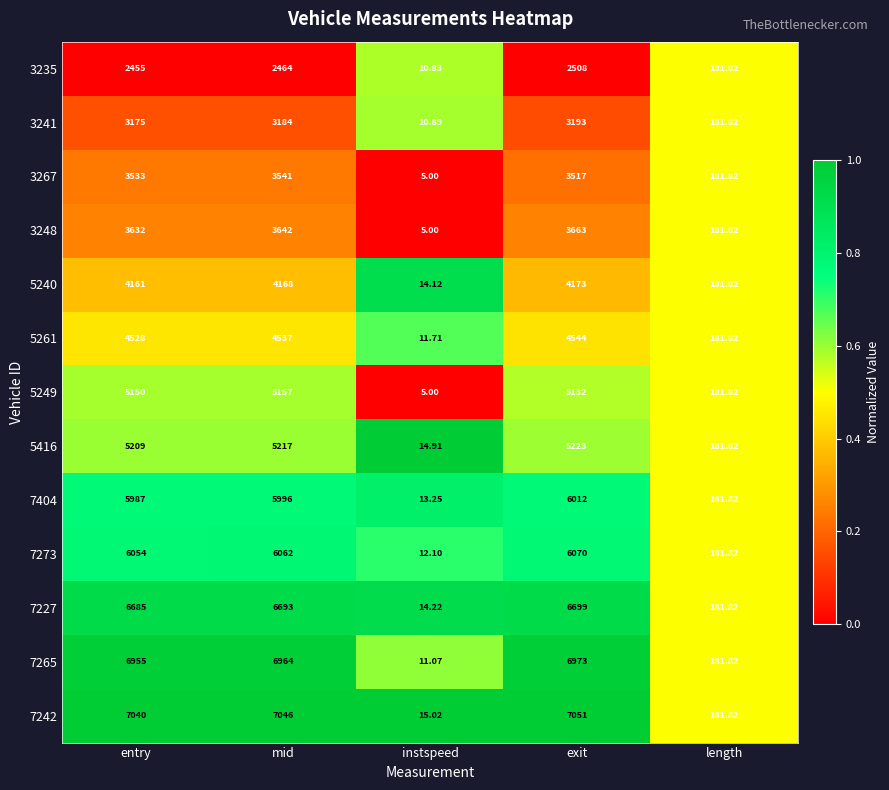

At which category is the sum across all series the highest?

exit